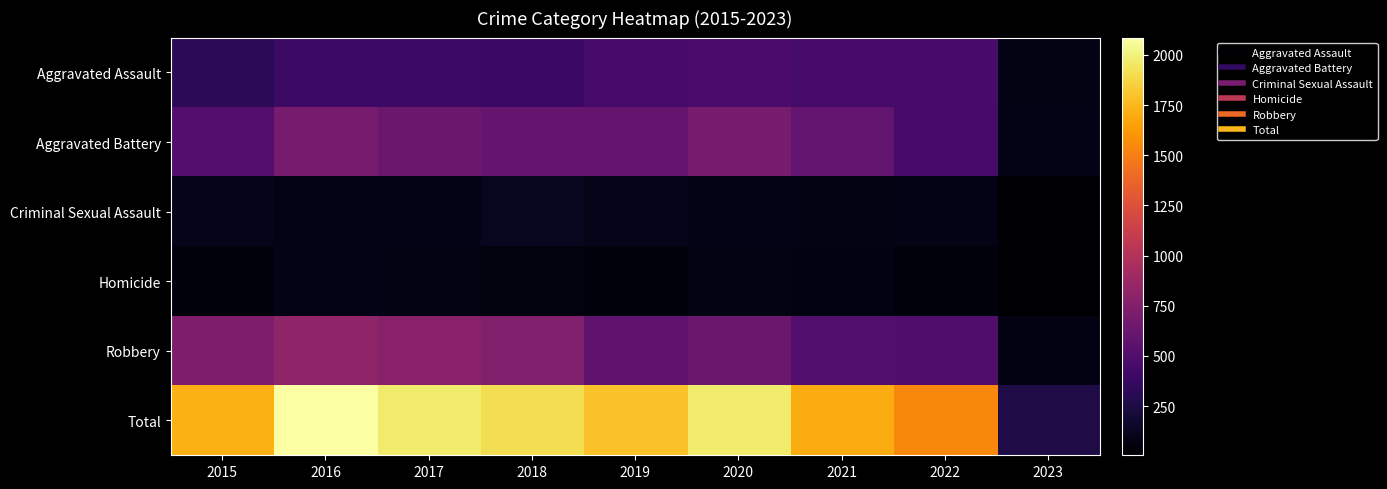

What is the spread (max minus min) of values at 2021?

1627